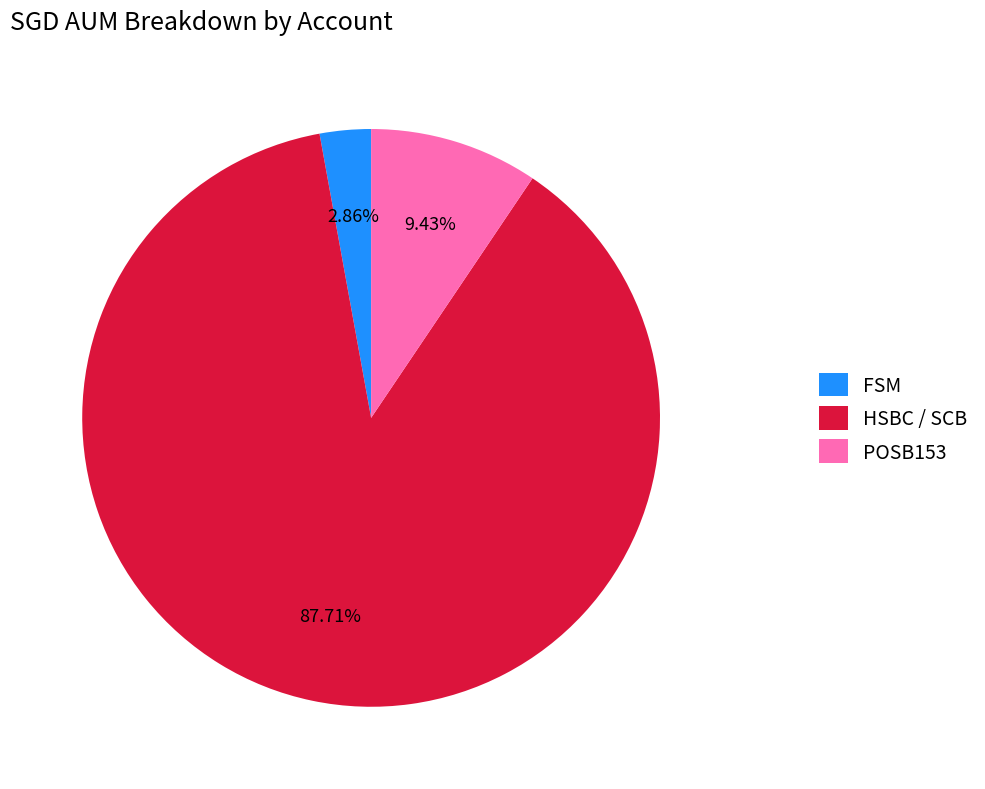

Count the number of slices in the pie.

3